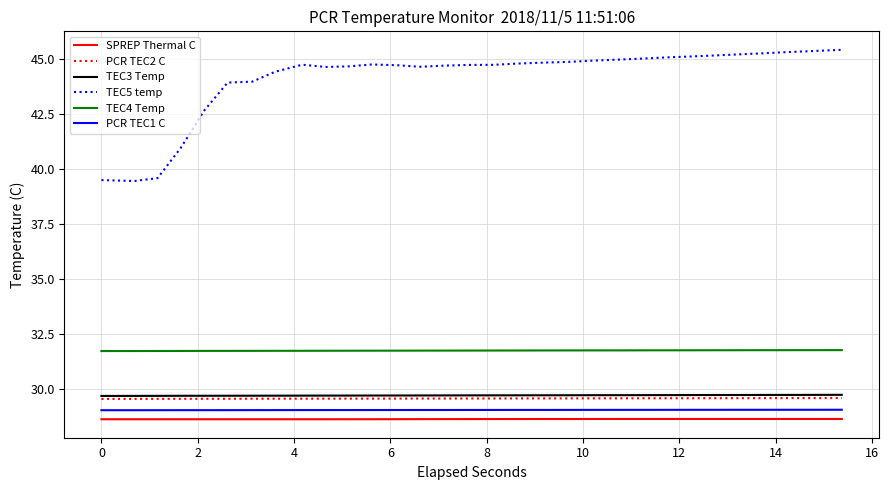

Count the number of categories in the chart.

31